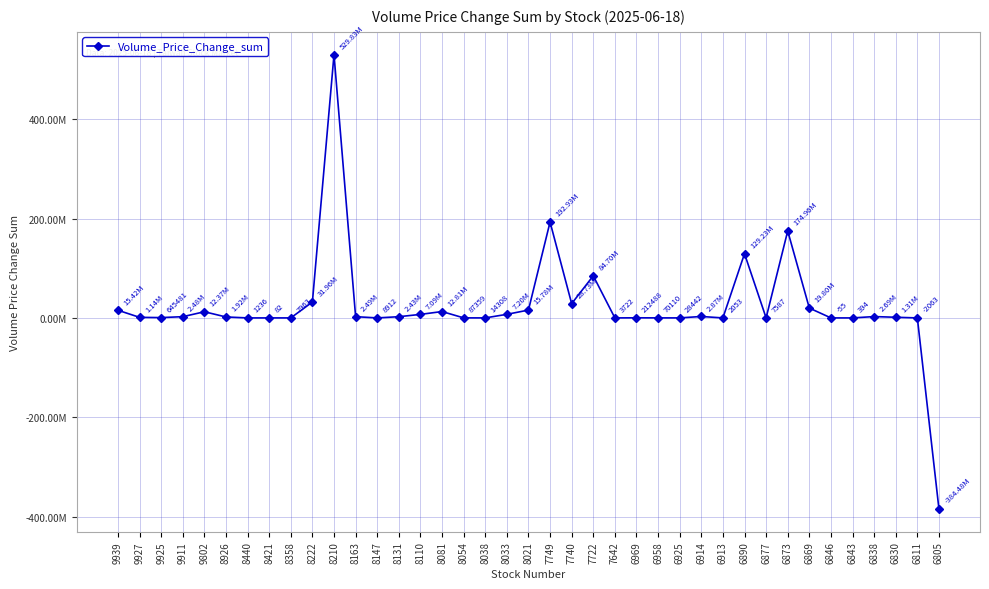

At which category does the data reach its first local valley?

9925